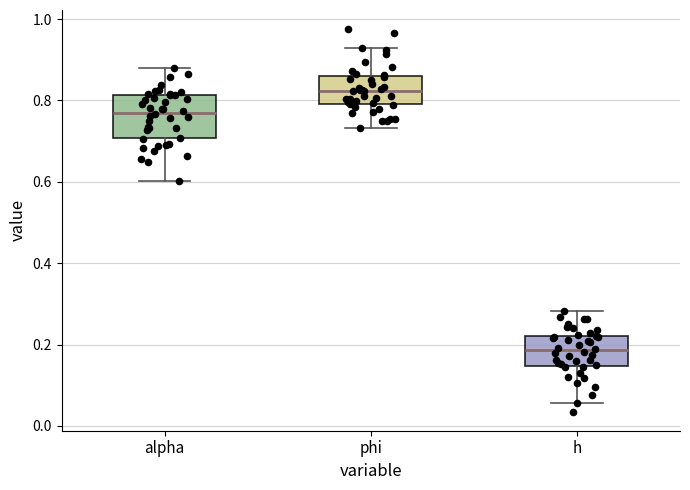

Which box is the tallest, from its lower edge to its upper edge?

alpha